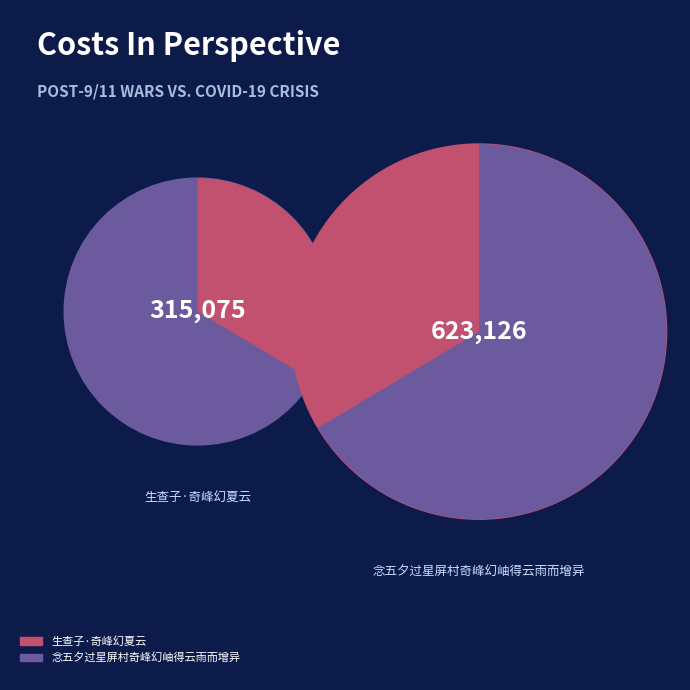

How many slices are in this pie chart?

2